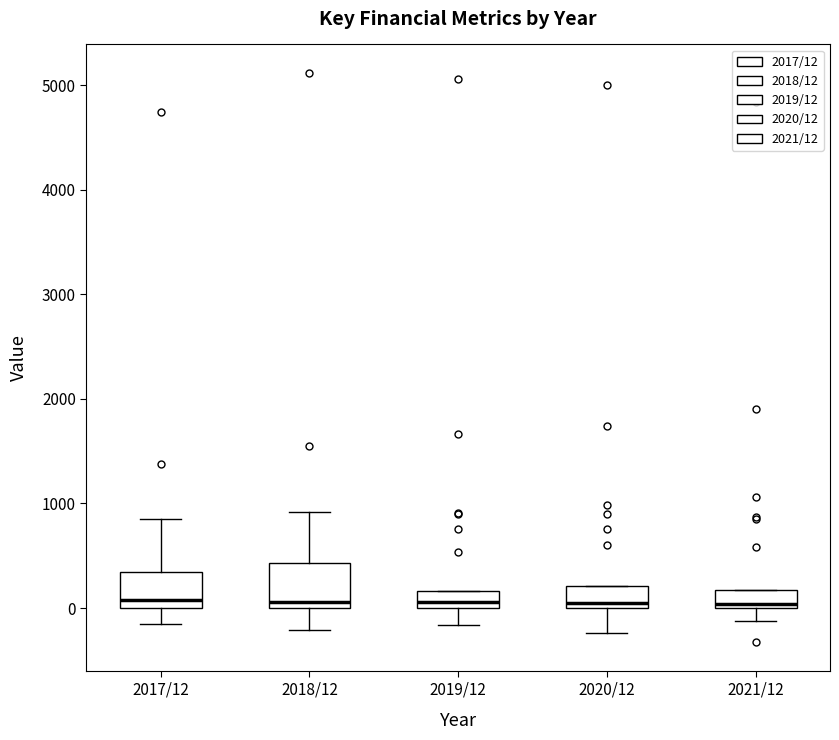

Reading left to right, read every box against the y-axis: the position of its median line, the range the box covers, and the ends of its whiskers. The values are not printed on the chart, so give them approximately, as read against the axis.

2017/12: median 100, box 0 to 300, whiskers -200 to 800
2018/12: median 100, box 0 to 400, whiskers -200 to 900
2019/12: median 100, box 0 to 200, whiskers -200 to 200
2020/12: median 0 (just above the box's lower edge), box 0 to 200, whiskers -200 to 200
2021/12: median 0 (just above the box's lower edge), box 0 to 200, whiskers -100 to 200